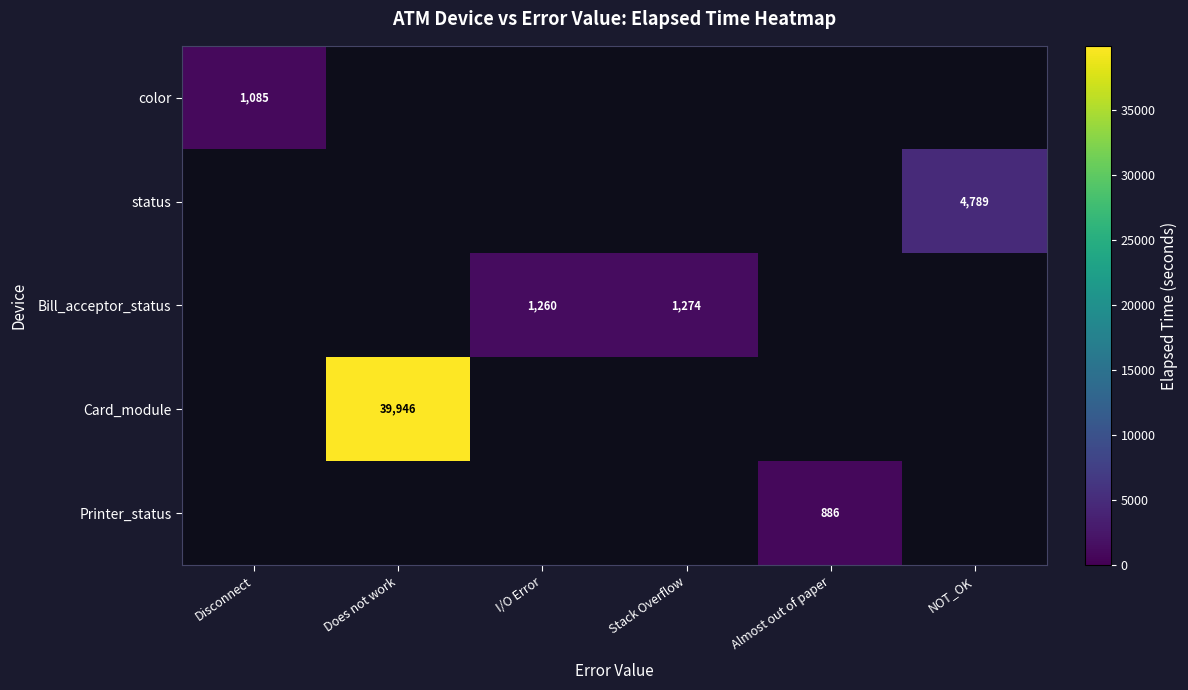

The value of status at NOT_OK is 4789. True or false?

True